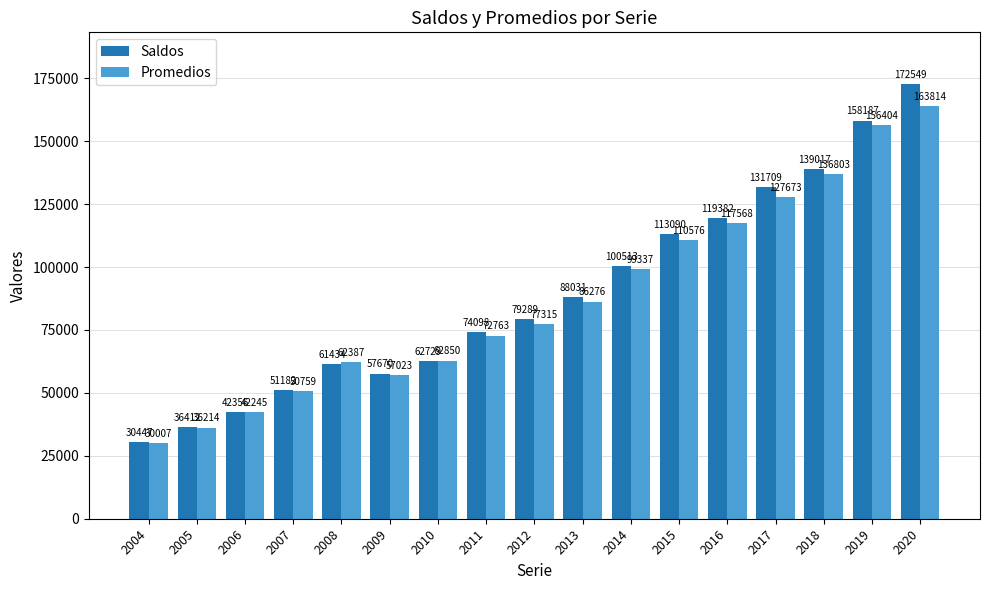

How many bars are there in each group?

2